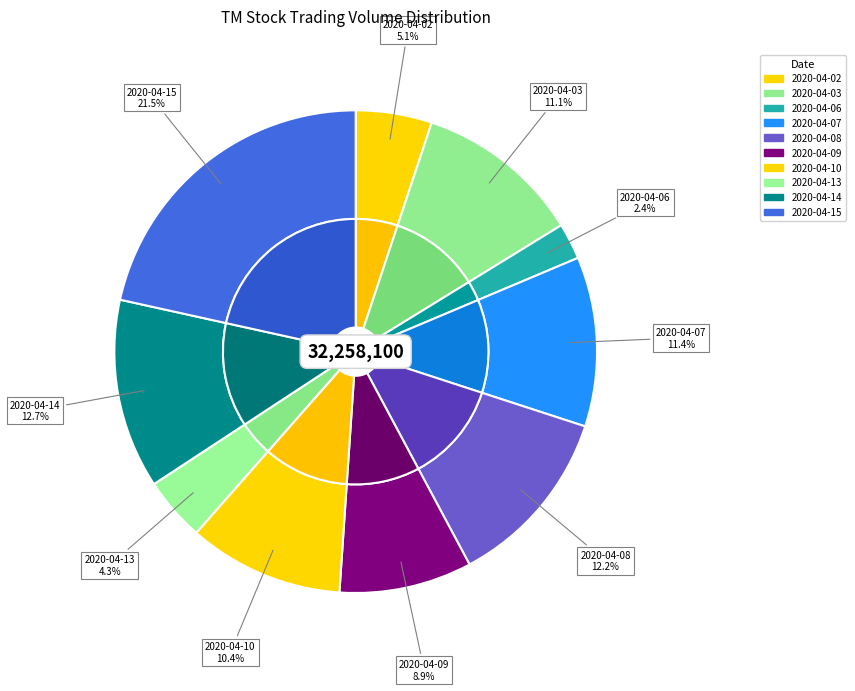

Is 2020-04-08 the majority of the pie?

No